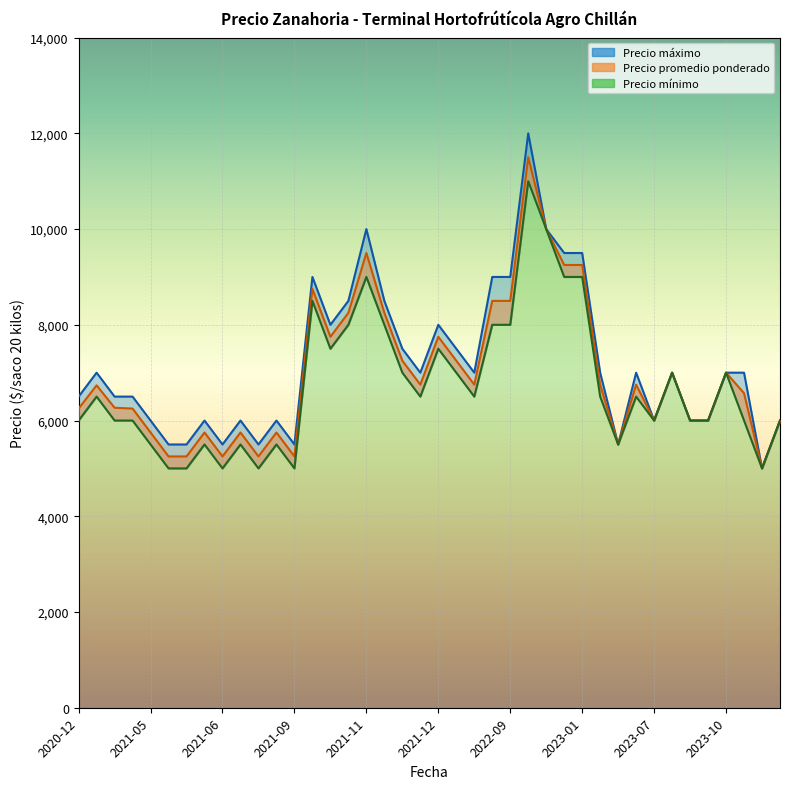

What is the minimum value for Precio promedio ponderado?

5000